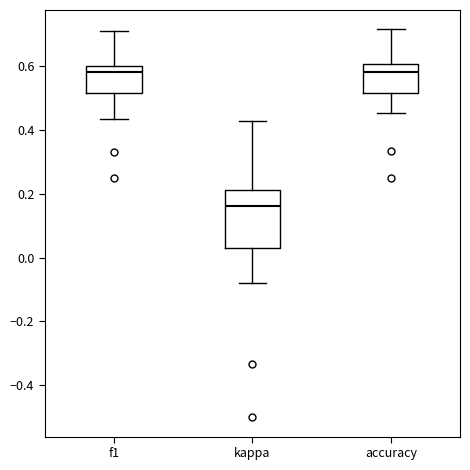

Where does the upper whisker of the box for f1 end on the y-axis? The values are not printed on the chart, so give them approximately, as read against the axis.

0.70